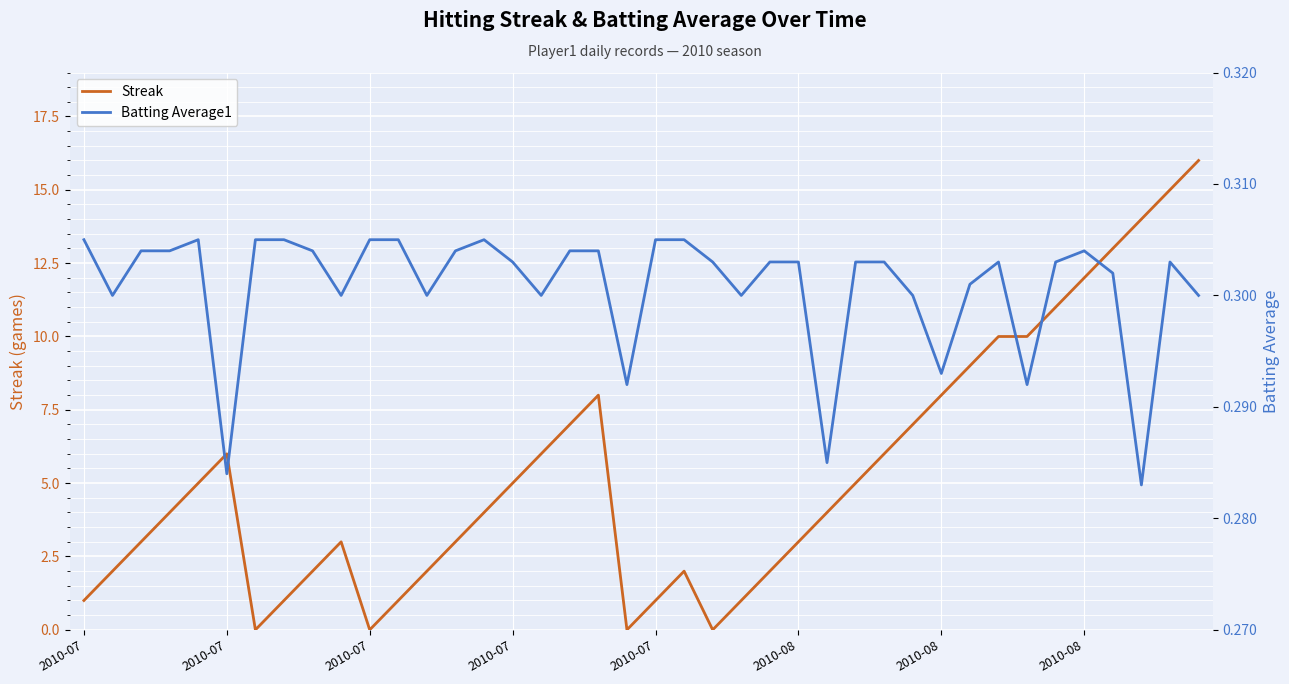

What is the average value of the Streak series?

5.3